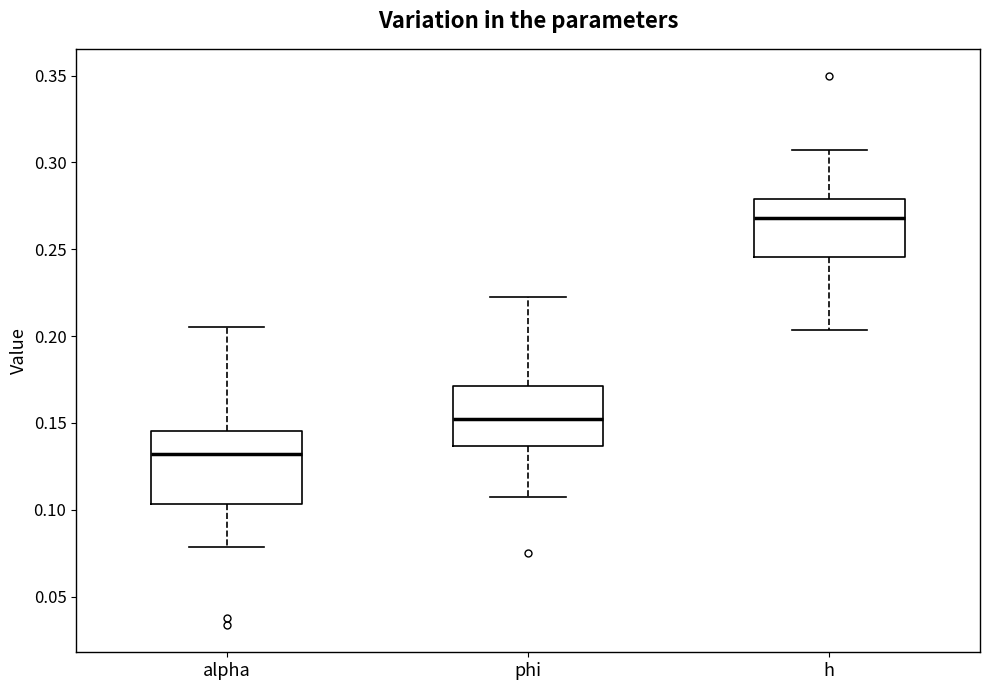

Reading left to right, read every box against the y-axis: the position of its median line, the range the box covers, and the ends of its whiskers. The values are not printed on the chart, so give them approximately, as read against the axis.

alpha: median 0.130, box 0.105 to 0.145, whiskers 0.080 to 0.205
phi: median 0.150, box 0.135 to 0.170, whiskers 0.110 to 0.225
h: median 0.270, box 0.245 to 0.280, whiskers 0.205 to 0.305